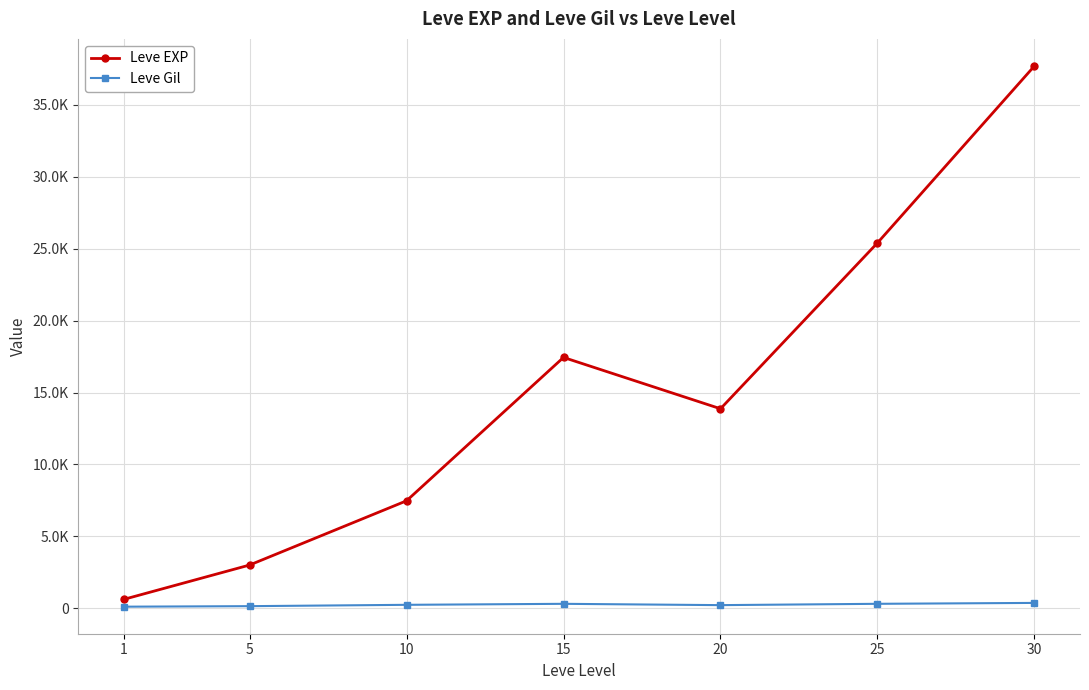

What are all the series names shown in the legend?

Leve EXP, Leve Gil